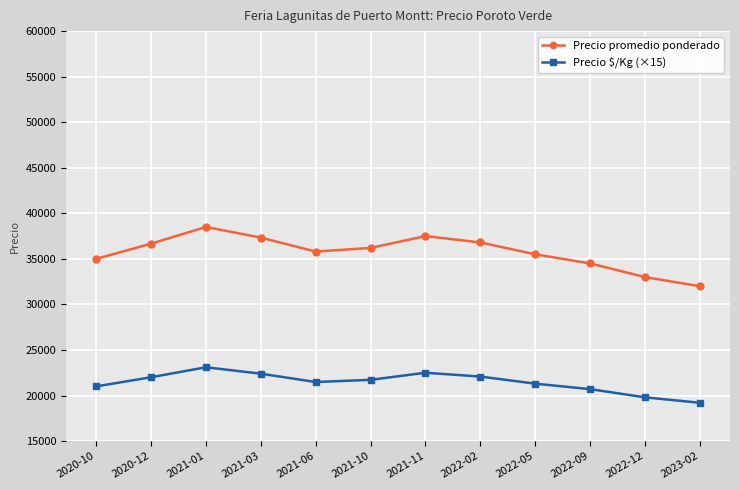

At which category is the sum across all series the highest?

2021-01